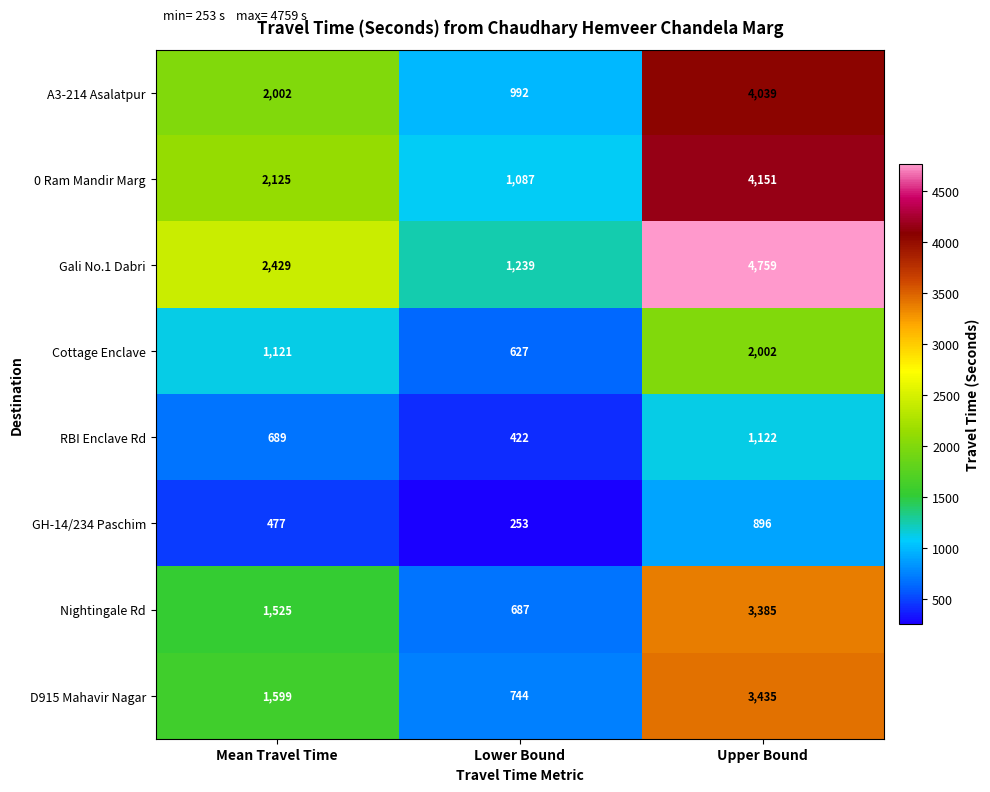

Count the Cottage Enclave values in the range 627 to 2002.

3